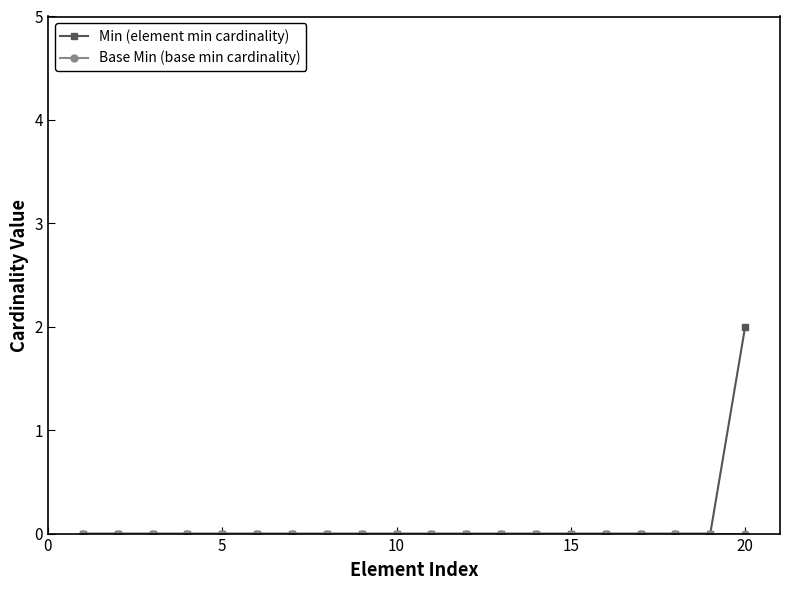

Which series has the largest range (max minus min)?

Min (element min cardinality)